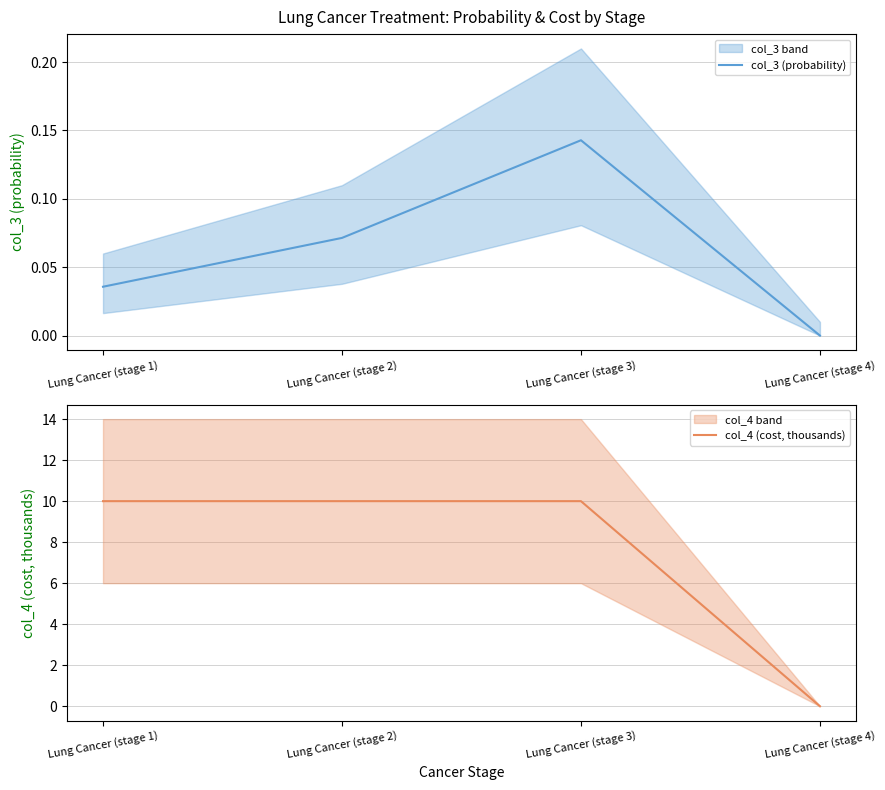

What is the label of the 1st point from the right?

Lung Cancer (stage 4)